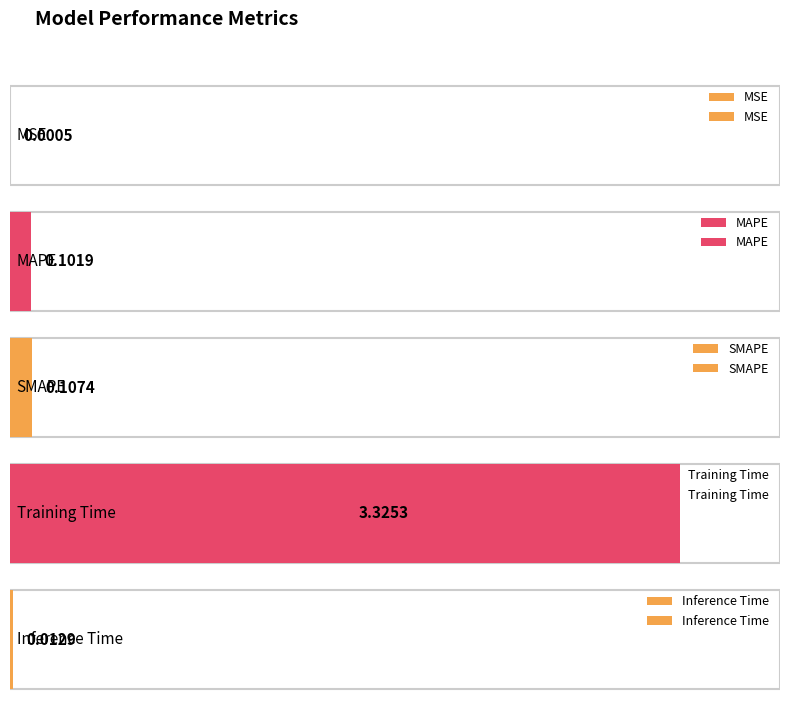

List the labels in order of value, smallest first.

MSE, Inference Time, MAPE, SMAPE, Training Time